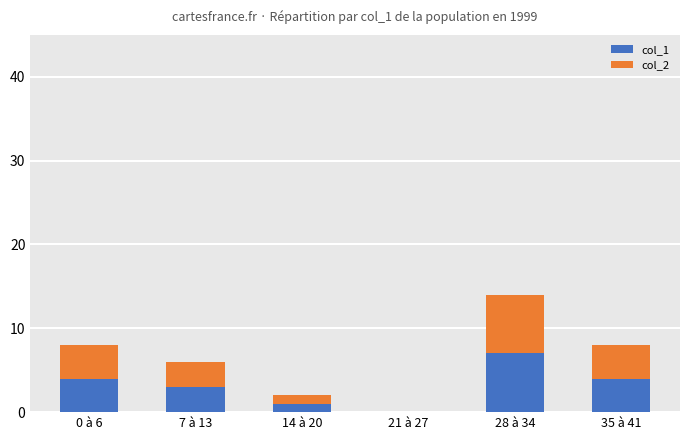

Does the chart contain stacked bars?

Yes